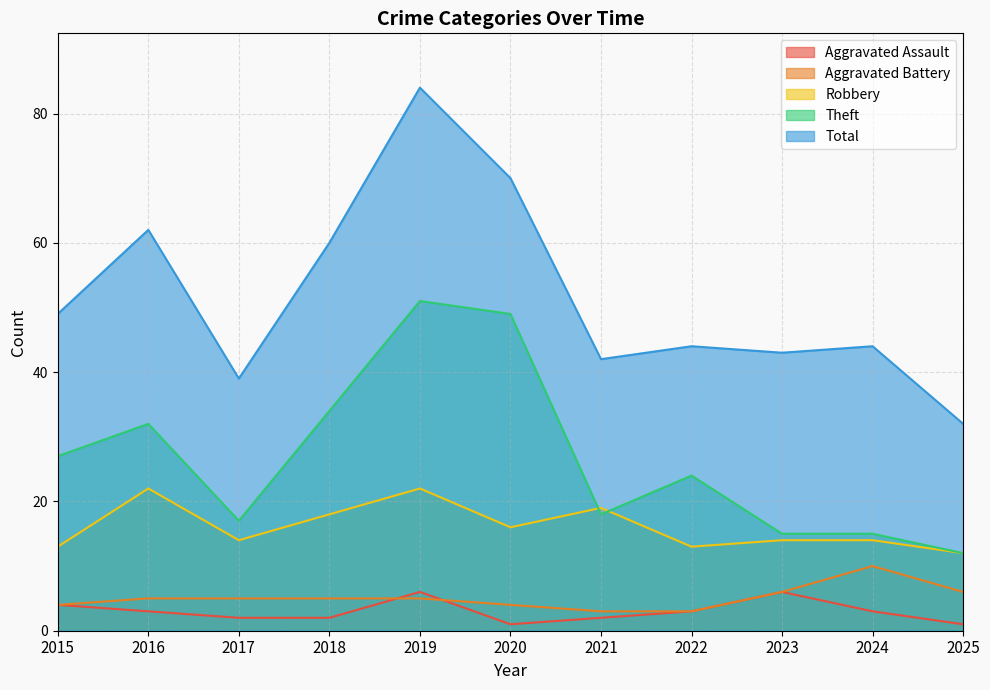

Reading right to left, transcribe all the data shown in this chart.

Aggravated Assault: 2025=1	2024=3	2023=6	2022=3	2021=2	2020=1	2019=6	2018=2	2017=2	2016=3	2015=4
Aggravated Battery: 2025=6	2024=10	2023=6	2022=3	2021=3	2020=4	2019=5	2018=5	2017=5	2016=5	2015=4
Robbery: 2025=12	2024=14	2023=14	2022=13	2021=19	2020=16	2019=22	2018=18	2017=14	2016=22	2015=13
Theft: 2025=12	2024=15	2023=15	2022=24	2021=18	2020=49	2019=51	2018=34	2017=17	2016=32	2015=27
Total: 2025=32	2024=44	2023=43	2022=44	2021=42	2020=70	2019=84	2018=60	2017=39	2016=62	2015=49